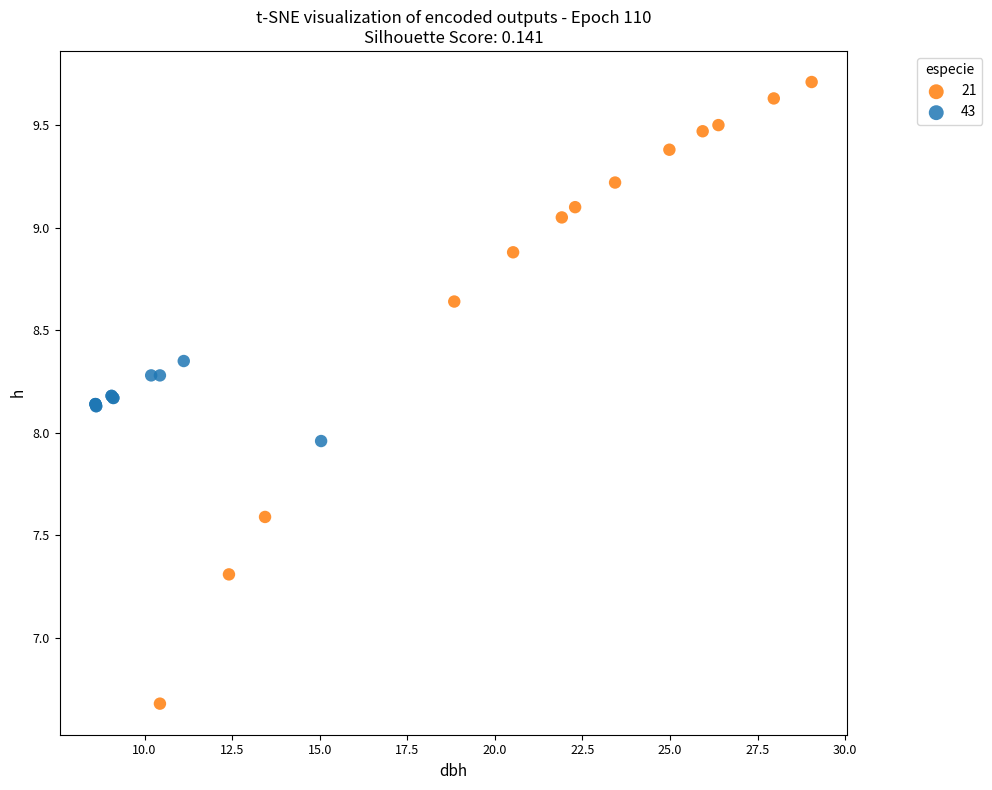

Which series contains the lowest Y value?

21